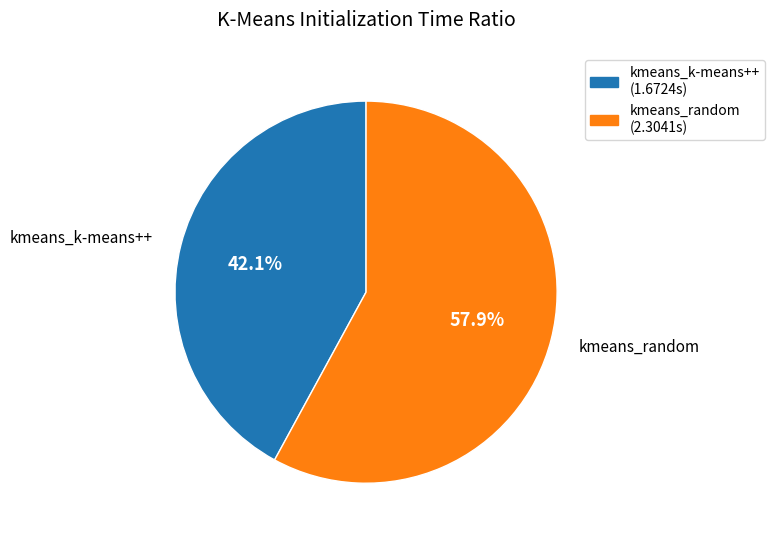

To the nearest percent, what percentage of the pie is kmeans_k-means++?

42%